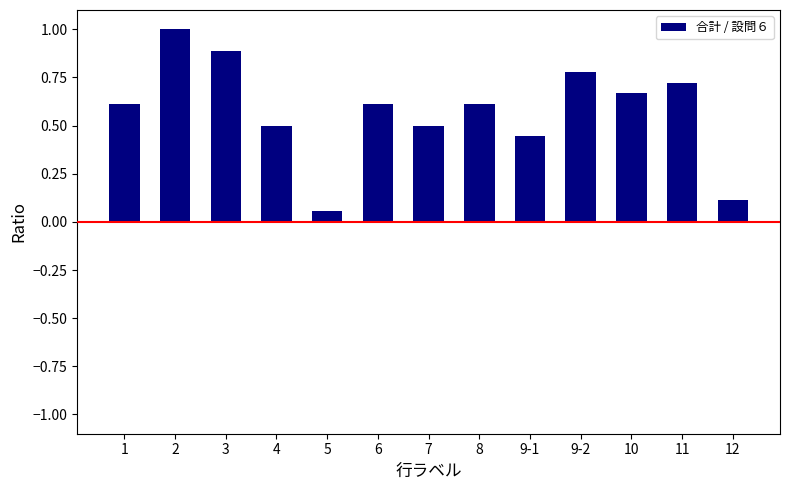

What is the change in value from 10 to 11?

+0.1